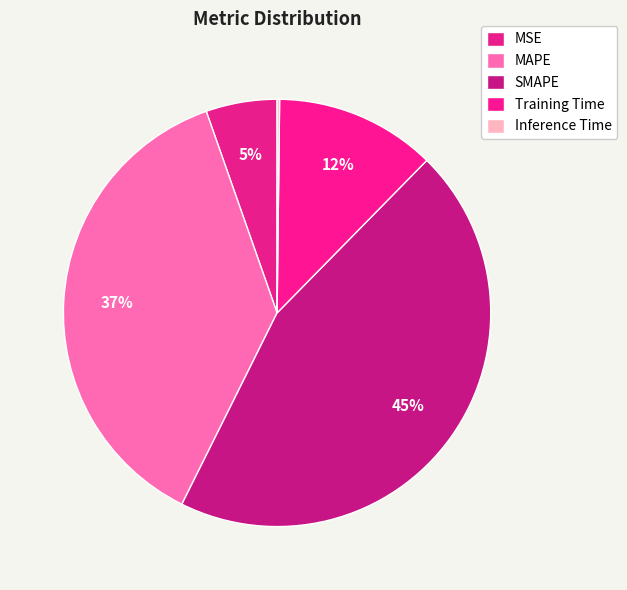

To the nearest percent, what is the difference between the MSE and SMAPE slice percentages?

40%